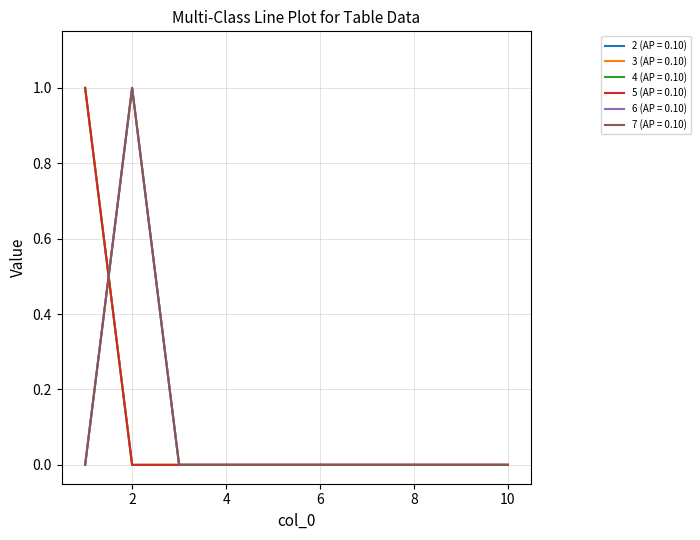

Does the chart display data point markers on the line(s)?

No